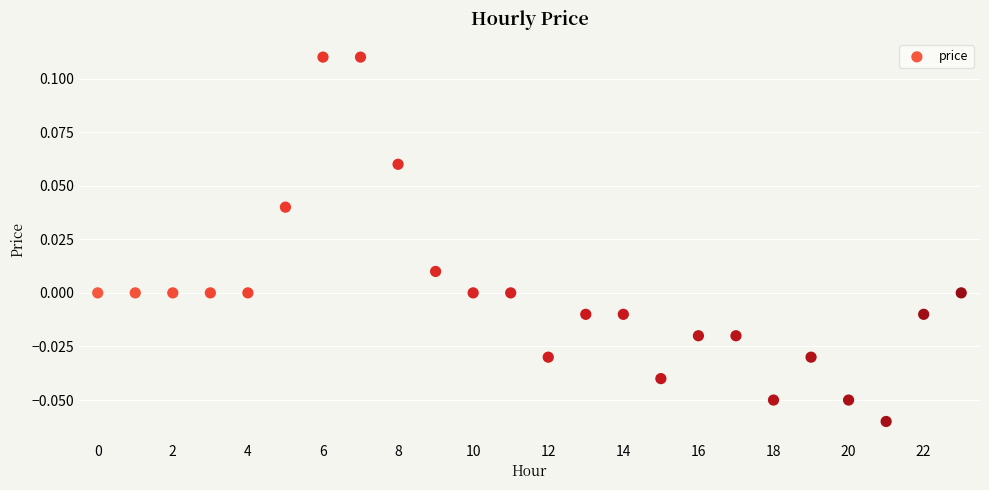

How many points are shown in the scatter plot?

24